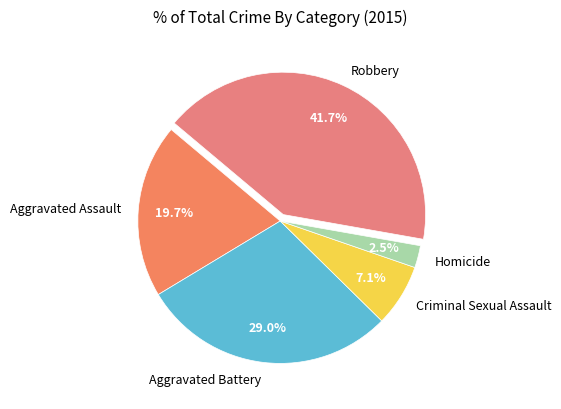

Is the sum of Homicide and Robbery greater than half?

No